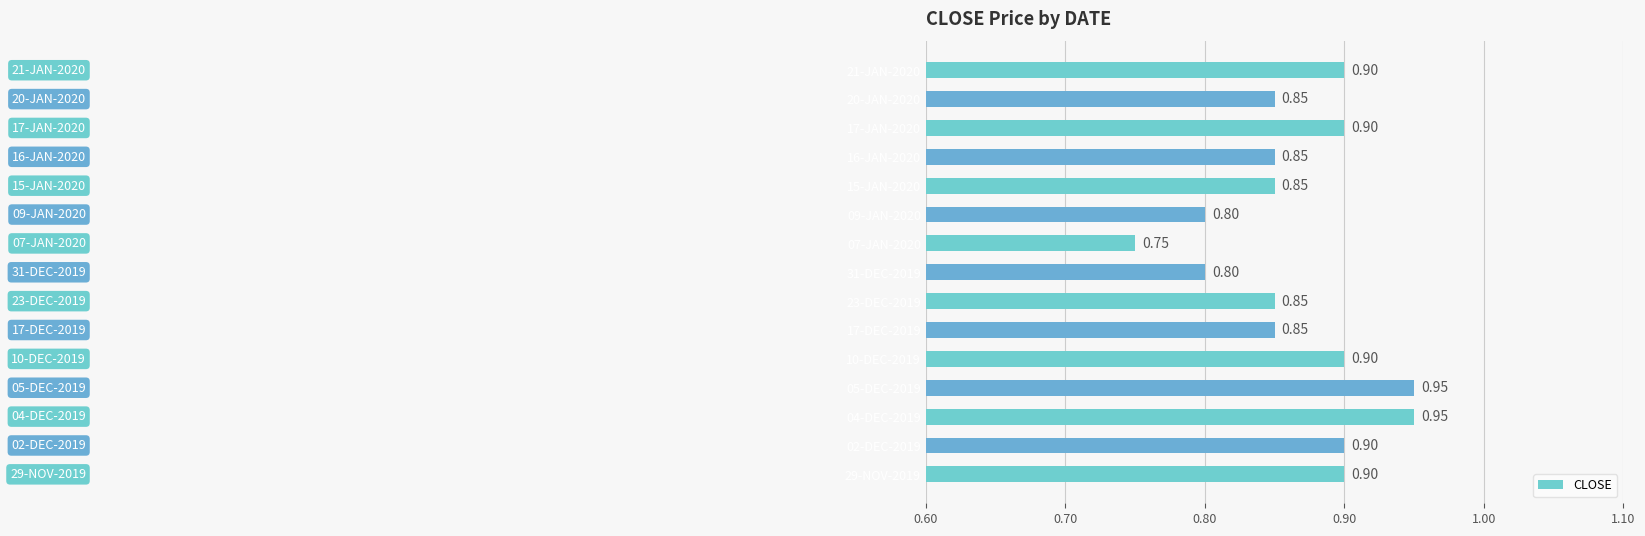

What is the difference between the maximum and minimum values?

0.2